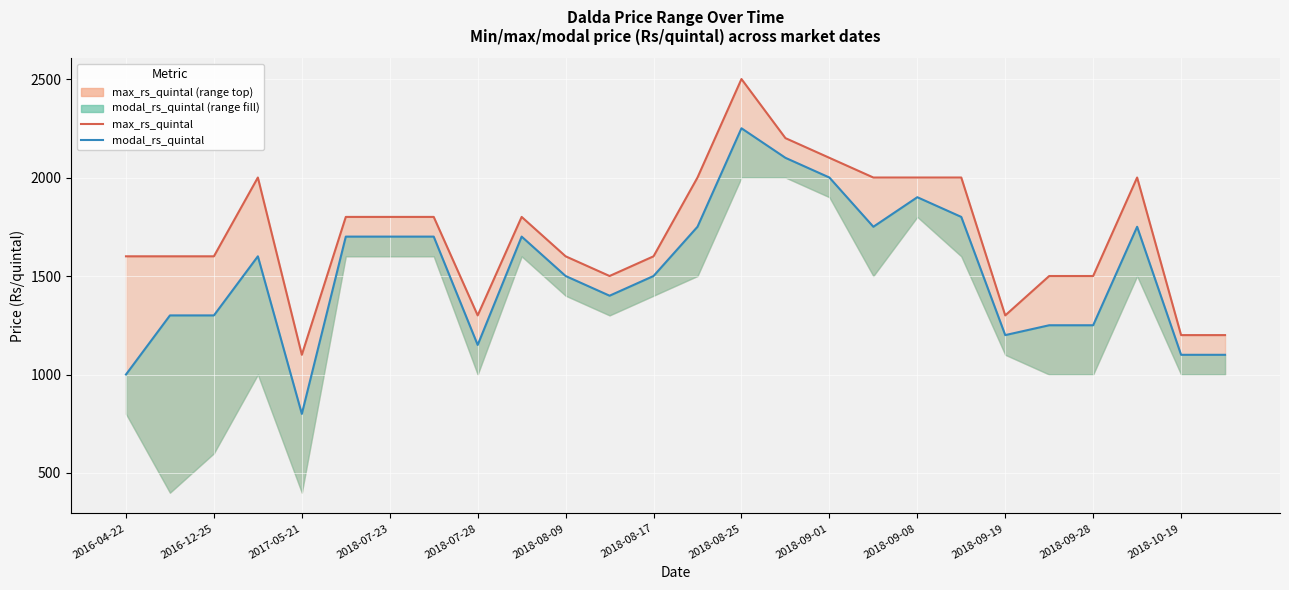

True or false: max_rs_quintal and modal_rs_quintal cross at least once.

False